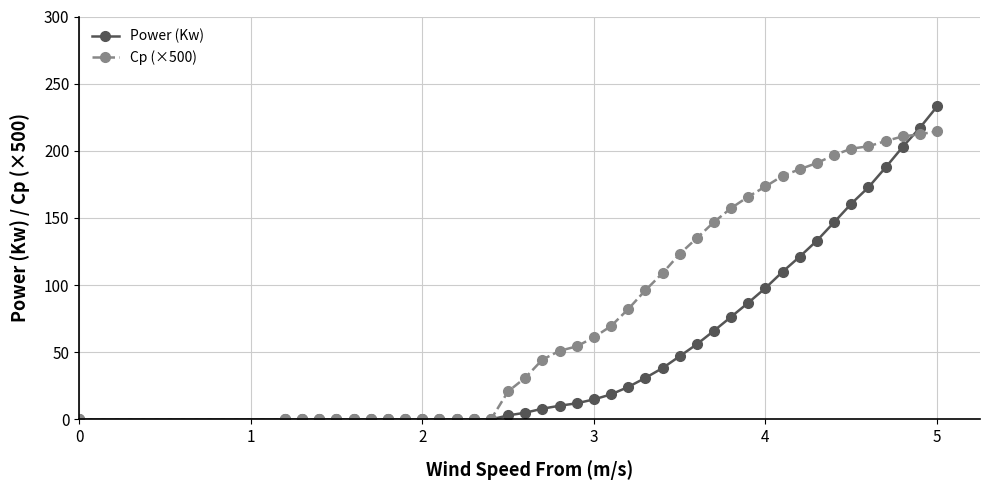

Which series has the largest range (max minus min)?

Power (Kw)